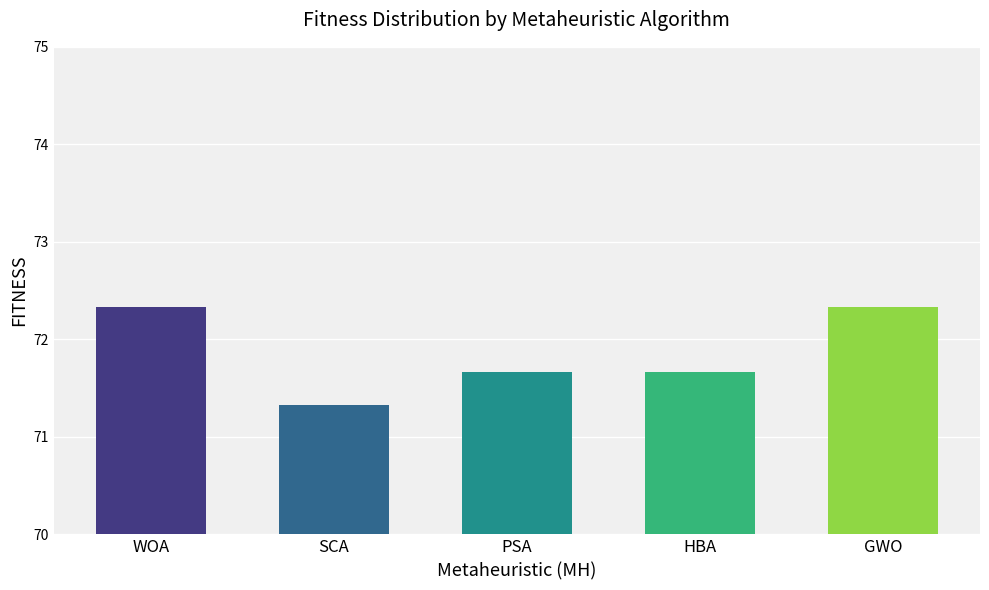

Is it true that the value at GWO is 113.9?

False